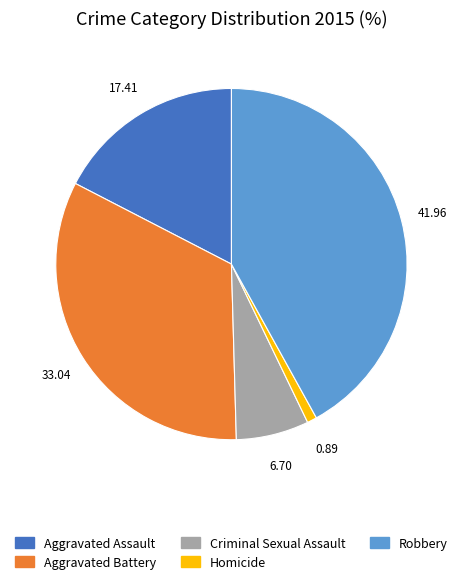

Do Aggravated Assault and Homicide together represent more than half of the pie?

No